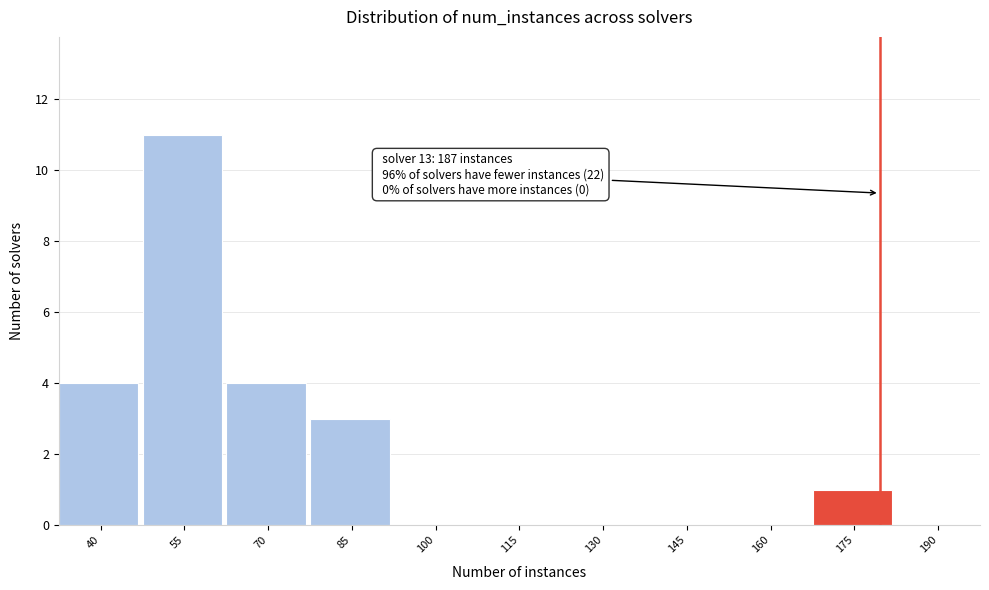

Reading left to right, what are all the values shown in this chart?

40=4	55=11	70=4	85=3	100=0	115=0	130=0	145=0	160=0	175=1	190=0